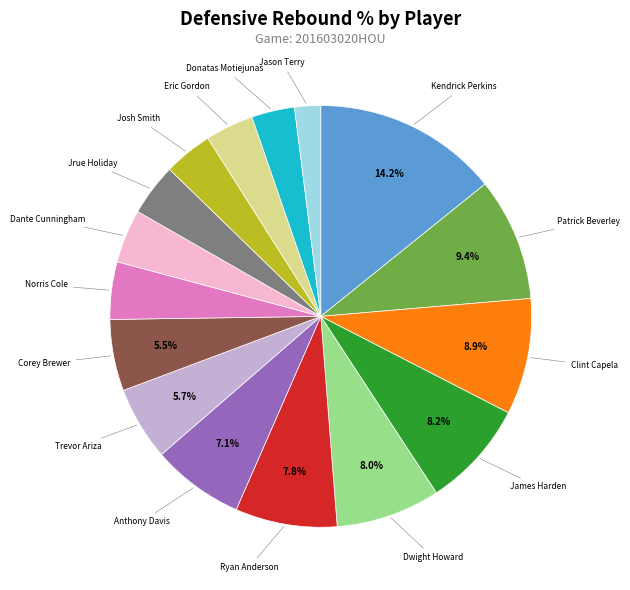

Is there a majority slice in this chart?

No